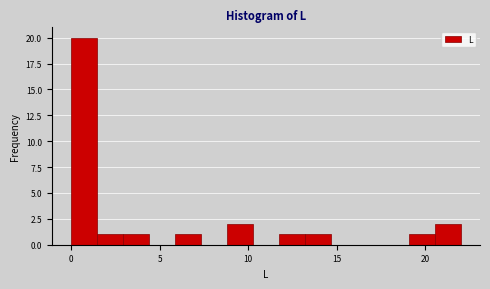

Around what value on the x-axis is the tallest bar? Give the approximate position of its centre, as read against the axis.

0.5